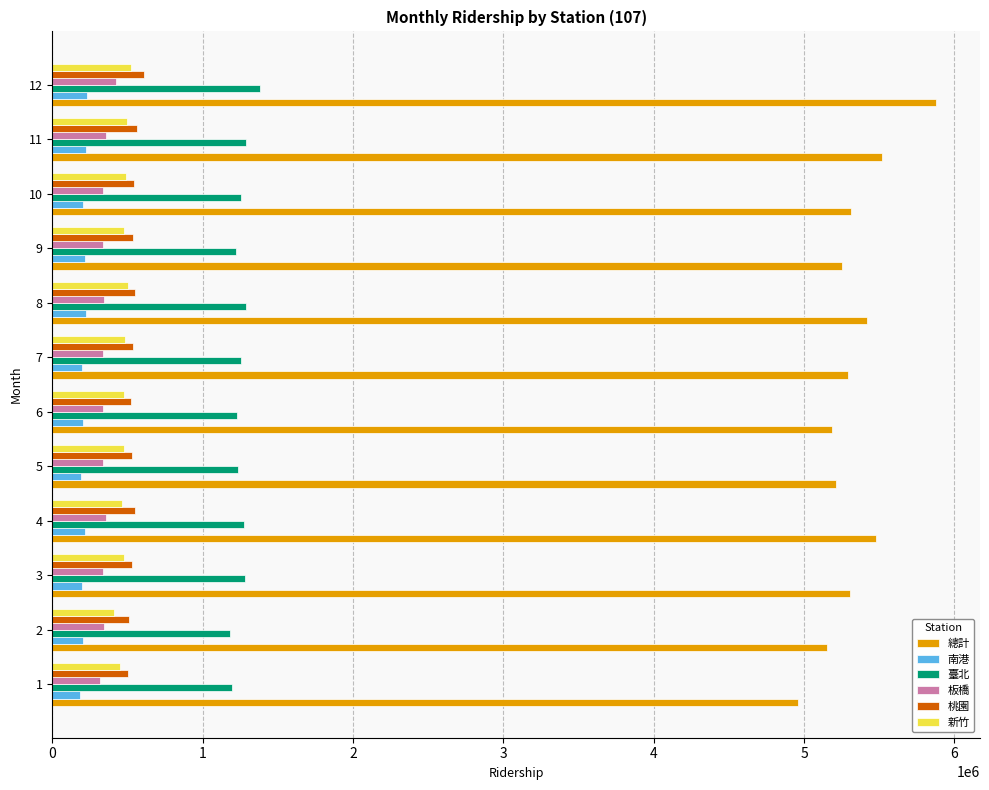

What is the difference between the highest and lowest values at 2?

4952014